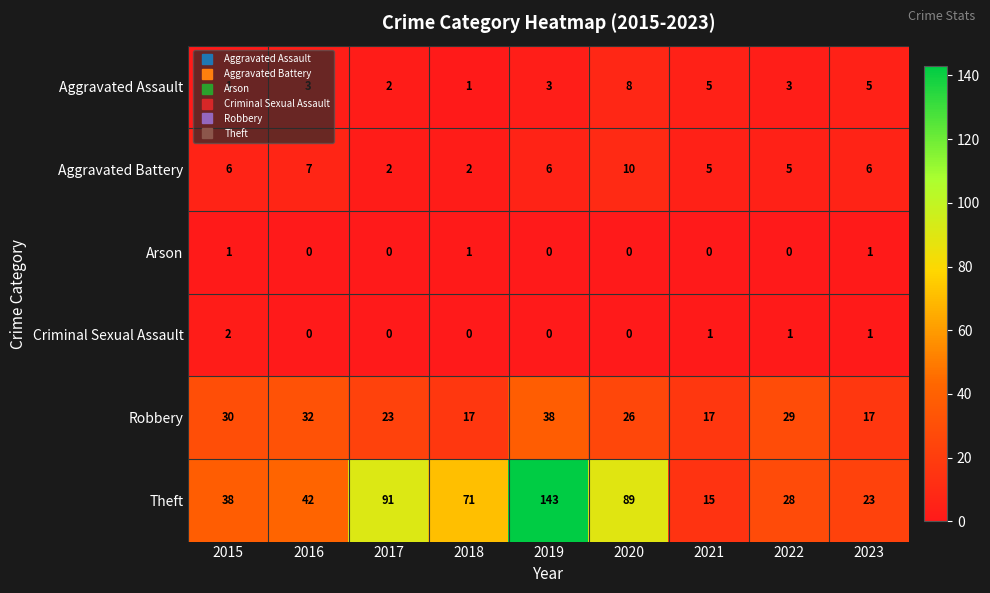

Between 2016 and 2023, which series saw the biggest shift?

Theft